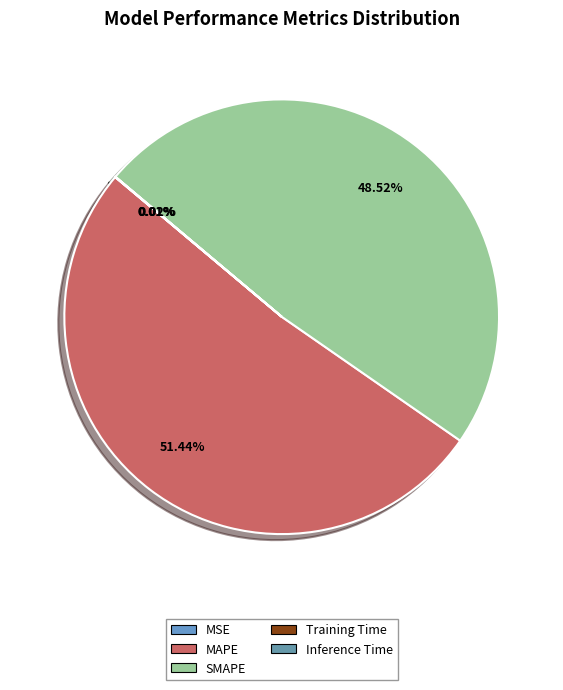

Between Inference Time and Training Time, which is larger?

Training Time